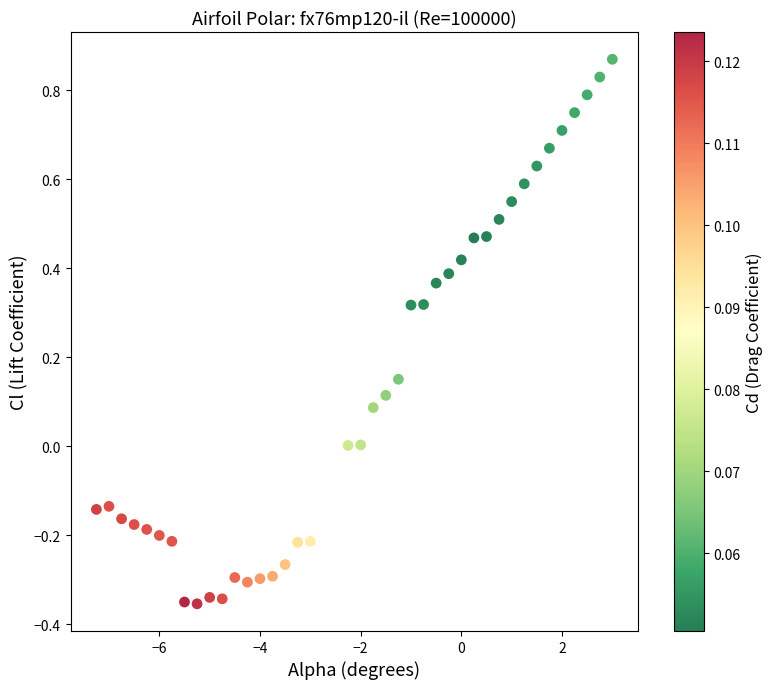

What is the range of Y values (max minus min)?

1.2